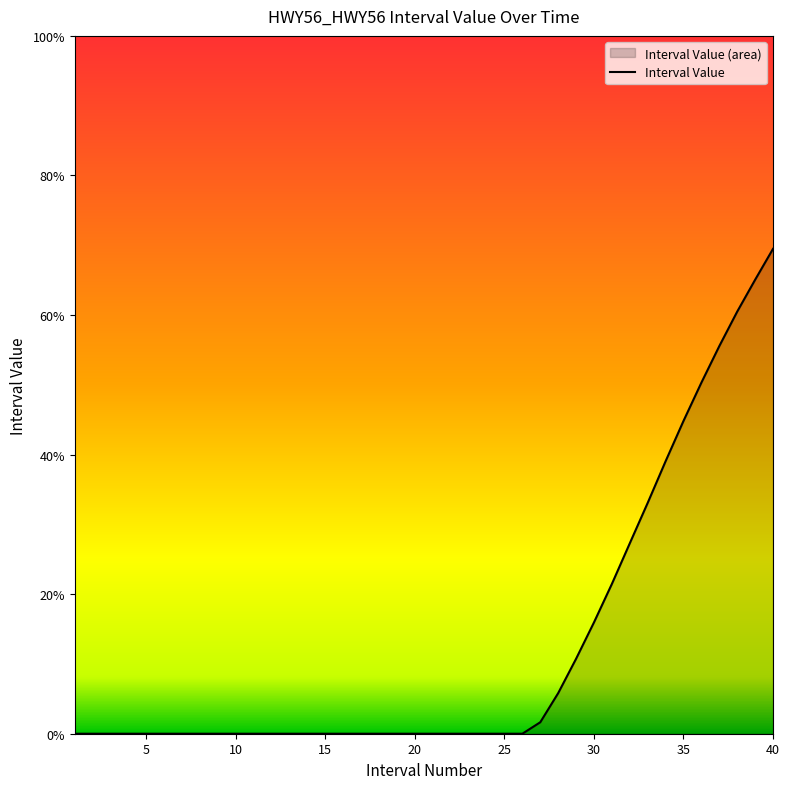

List the labels in order of value, largest first.

40, 39, 38, 37, 36, 35, 34, 33, 32, 31, 30, 29, 28, 27, 1, 2, 3, 4, 5, 6, 7, 8, 9, 10, 11, 12, 13, 14, 15, 16, 17, 18, 19, 20, 21, 22, 23, 24, 25, 26